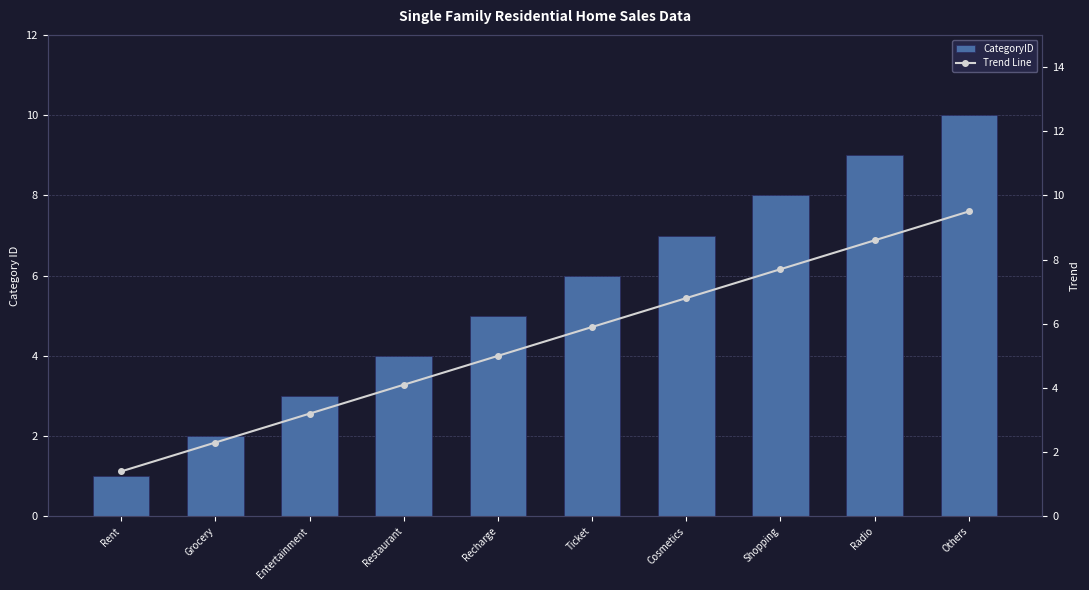

What are all the series names shown in the legend?

CategoryID, Trend Line